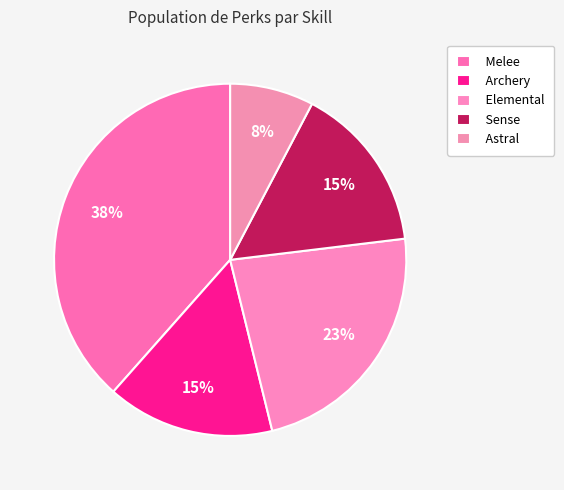

How many slices are in this pie chart?

5